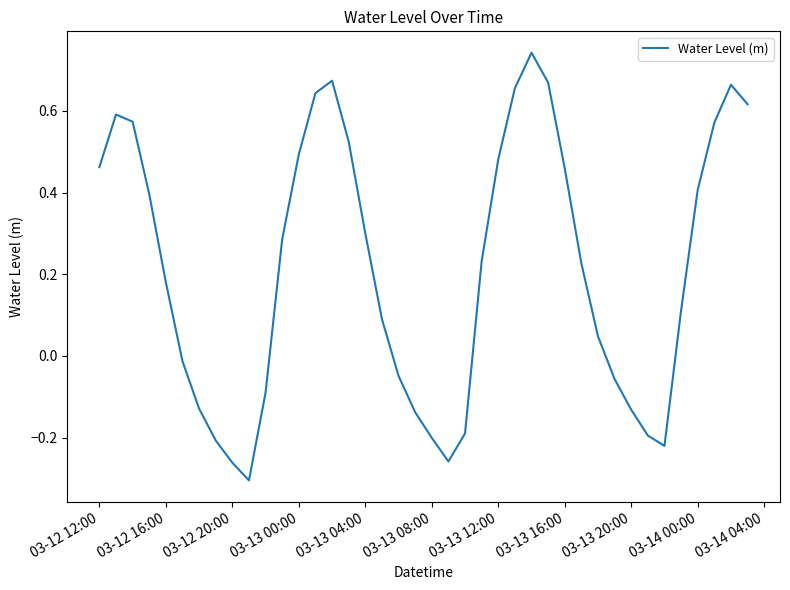

What is the difference between the maximum and minimum values?

1.0